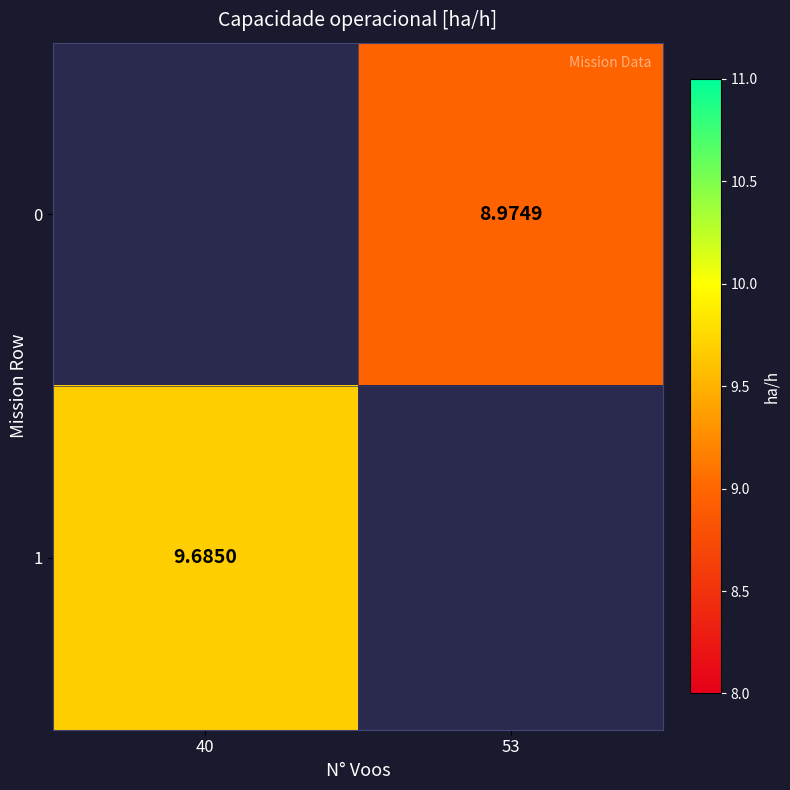

What is the smallest value displayed?

9.0